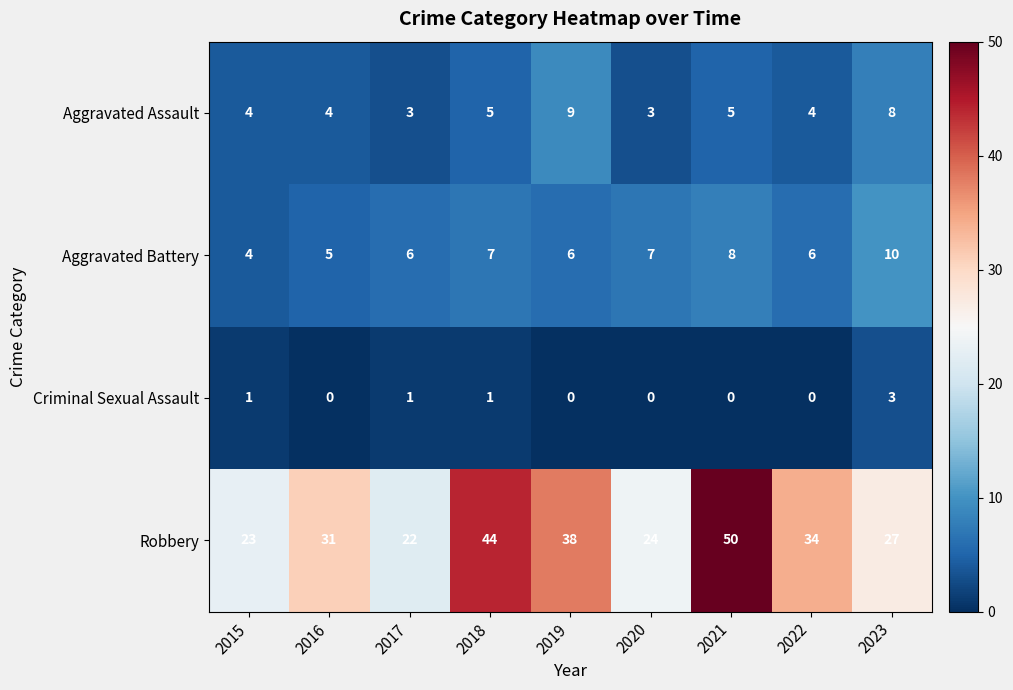

Rank the series by their maximum value, from highest to lowest.

Robbery, Aggravated Battery, Aggravated Assault, Criminal Sexual Assault